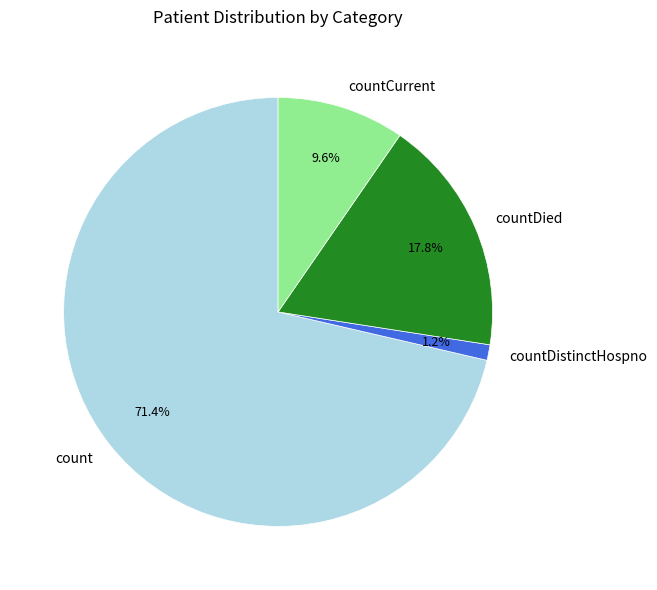

How much of the chart is everything except countDied?

82.2%